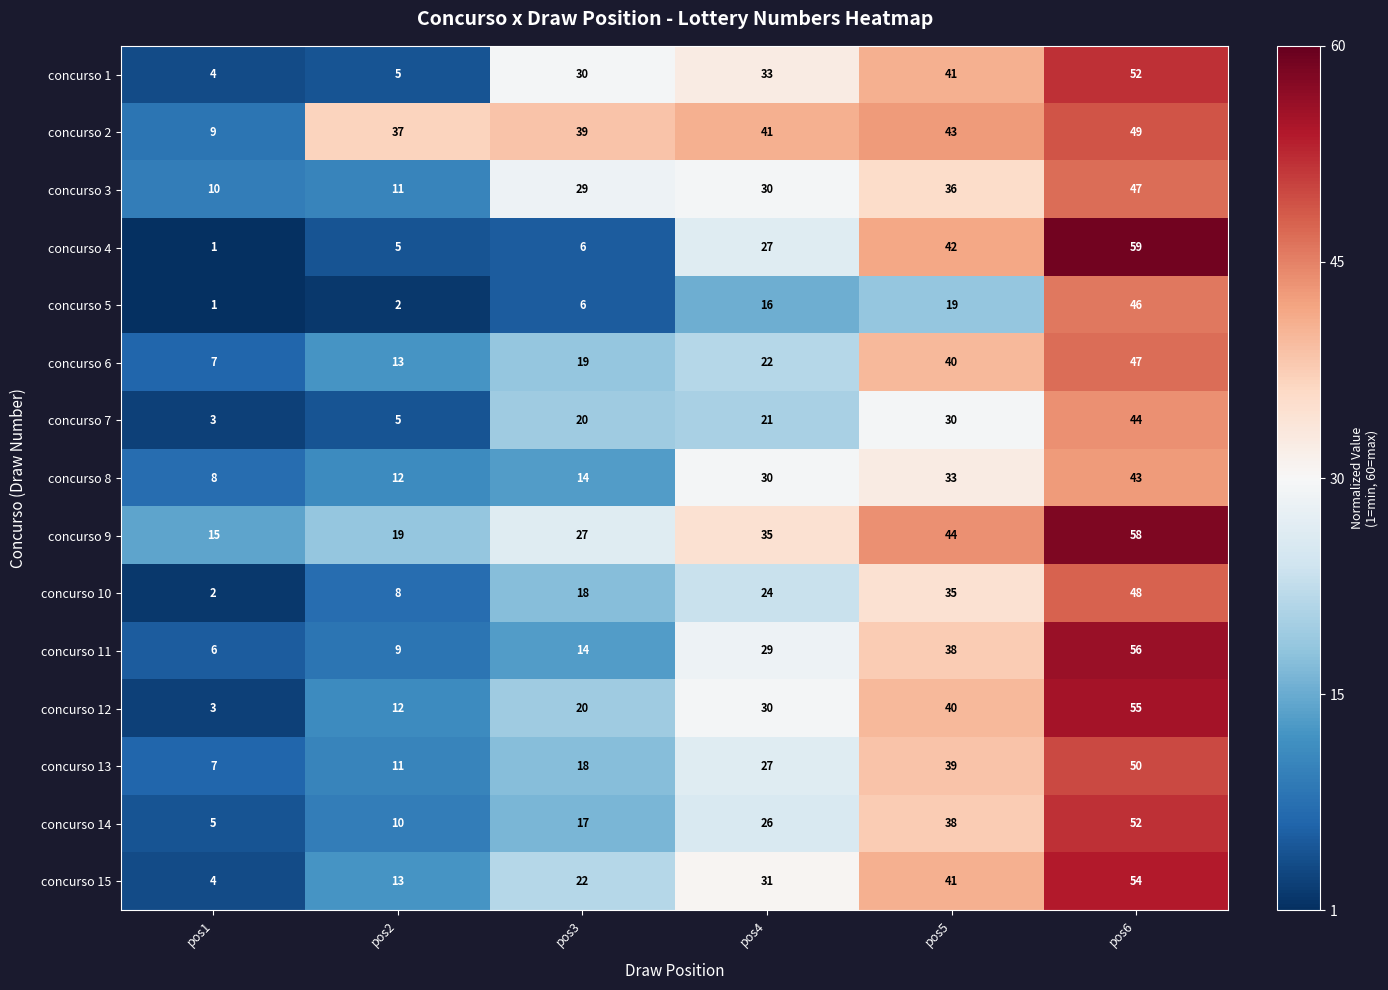

True or false: concurso 15 has a value of 91 at pos6.

False